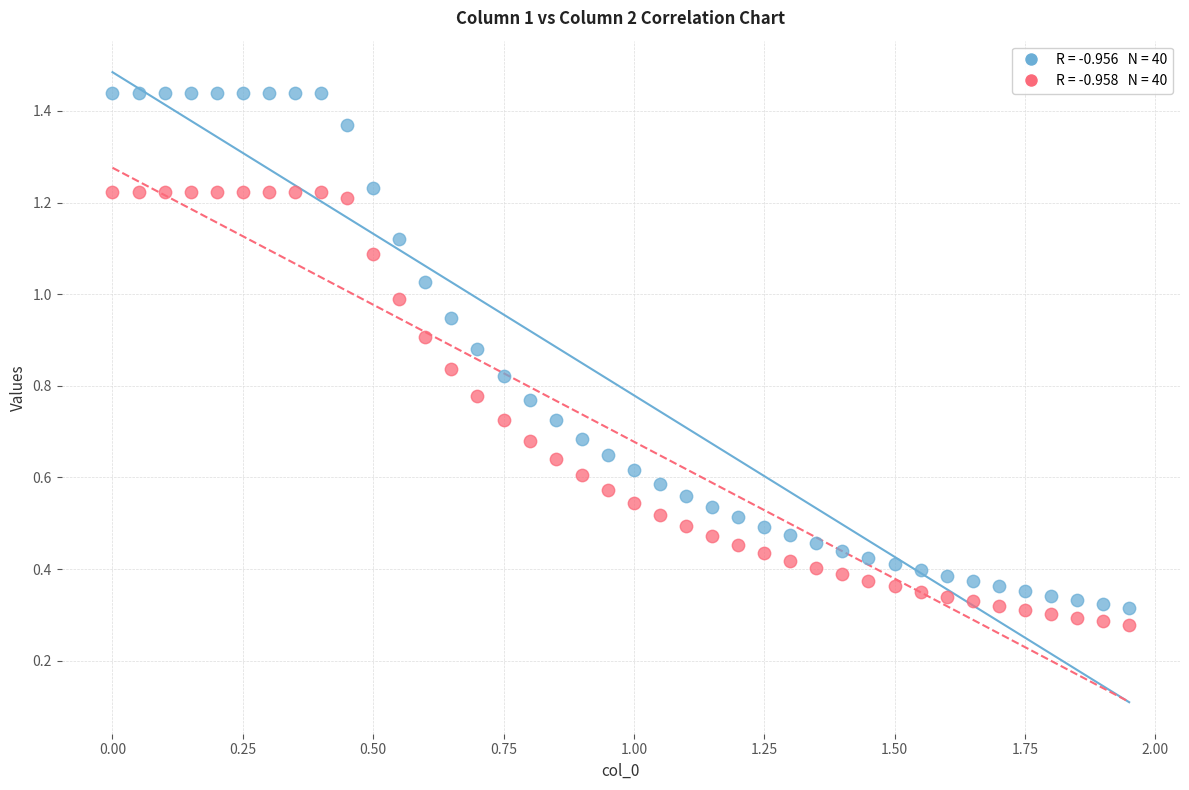

Across all data points, what is the range of X values (max minus min)?

1.9